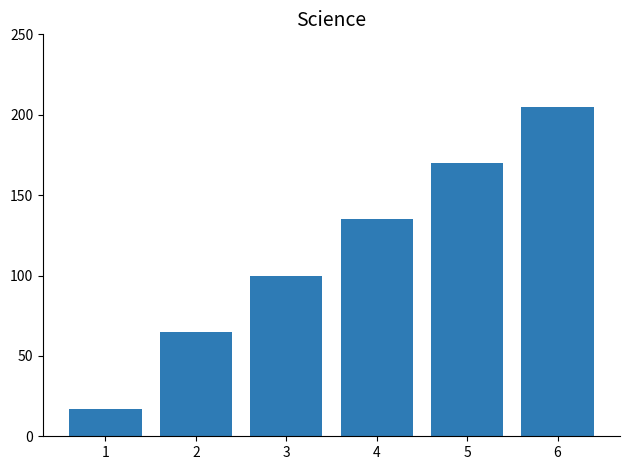

Rank the categories by value from lowest to highest.

1, 2, 3, 4, 5, 6